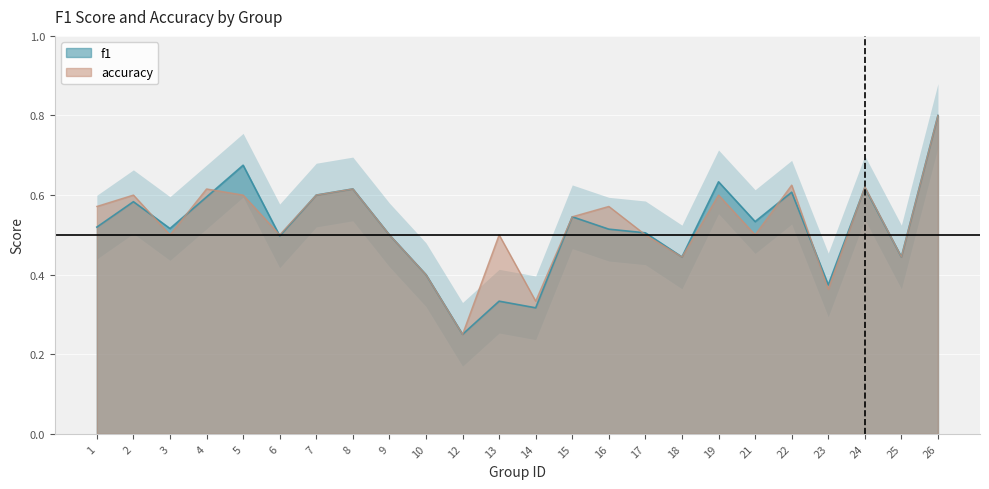

At which label does f1 reach its peak?

26